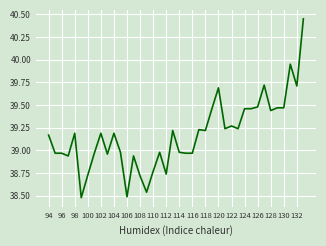

What is the difference between the maximum and minimum values?

2.0